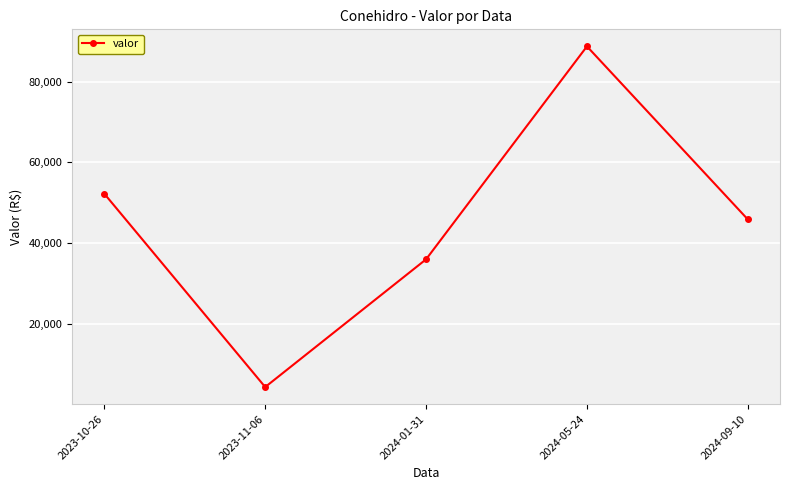

List the labels in order of value, largest first.

2024-05-24, 2023-10-26, 2024-09-10, 2024-01-31, 2023-11-06